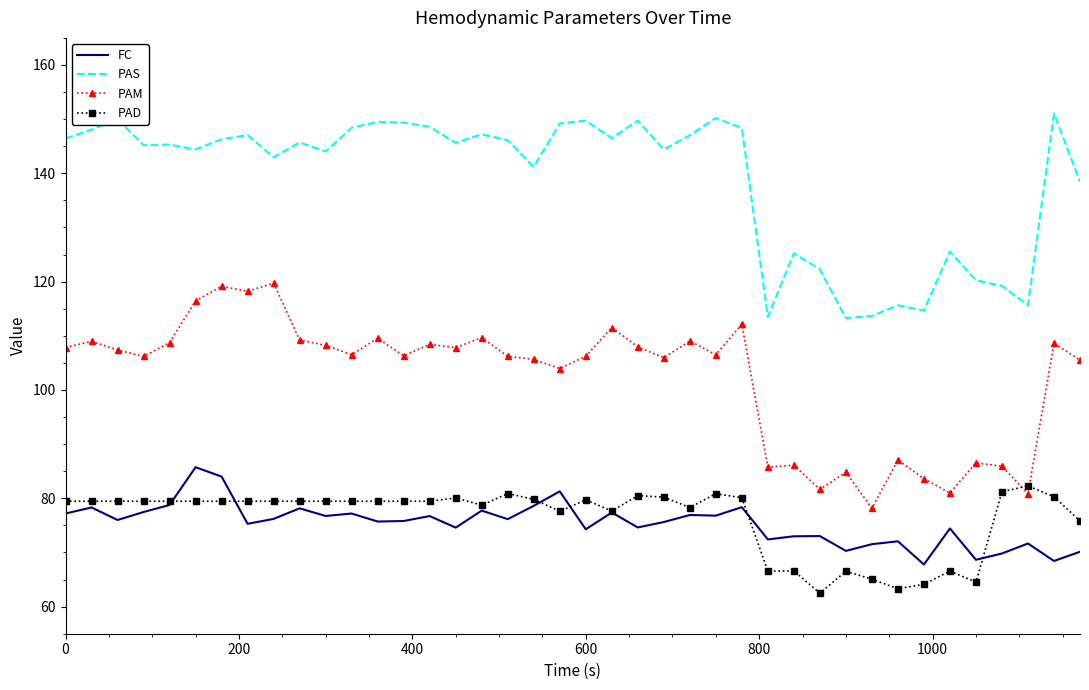

Which series has the largest total across all categories?

PAS